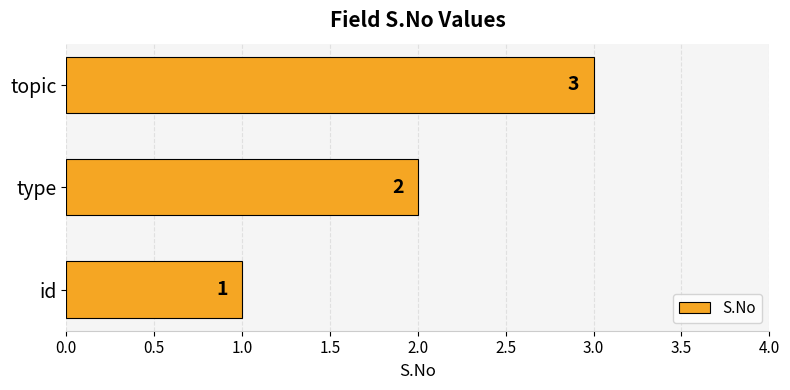

Between id and topic, which is larger?

topic